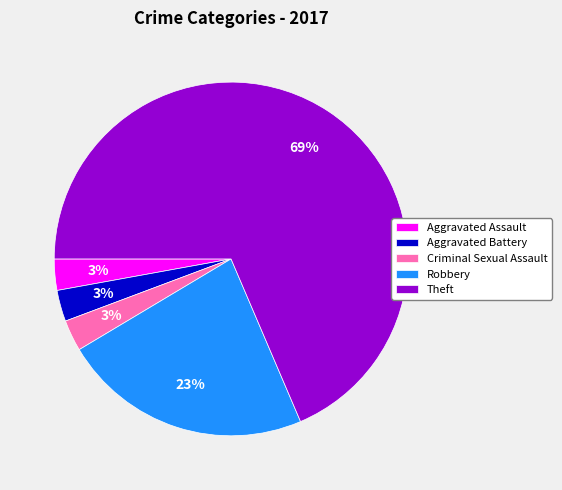

Which slice is the largest?

Theft